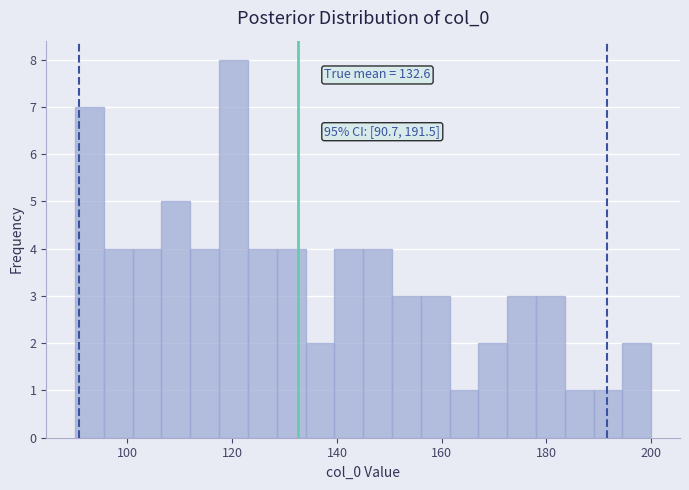

Around what value on the x-axis is the tallest bar? Give the approximate position of its centre, as read against the axis.

120